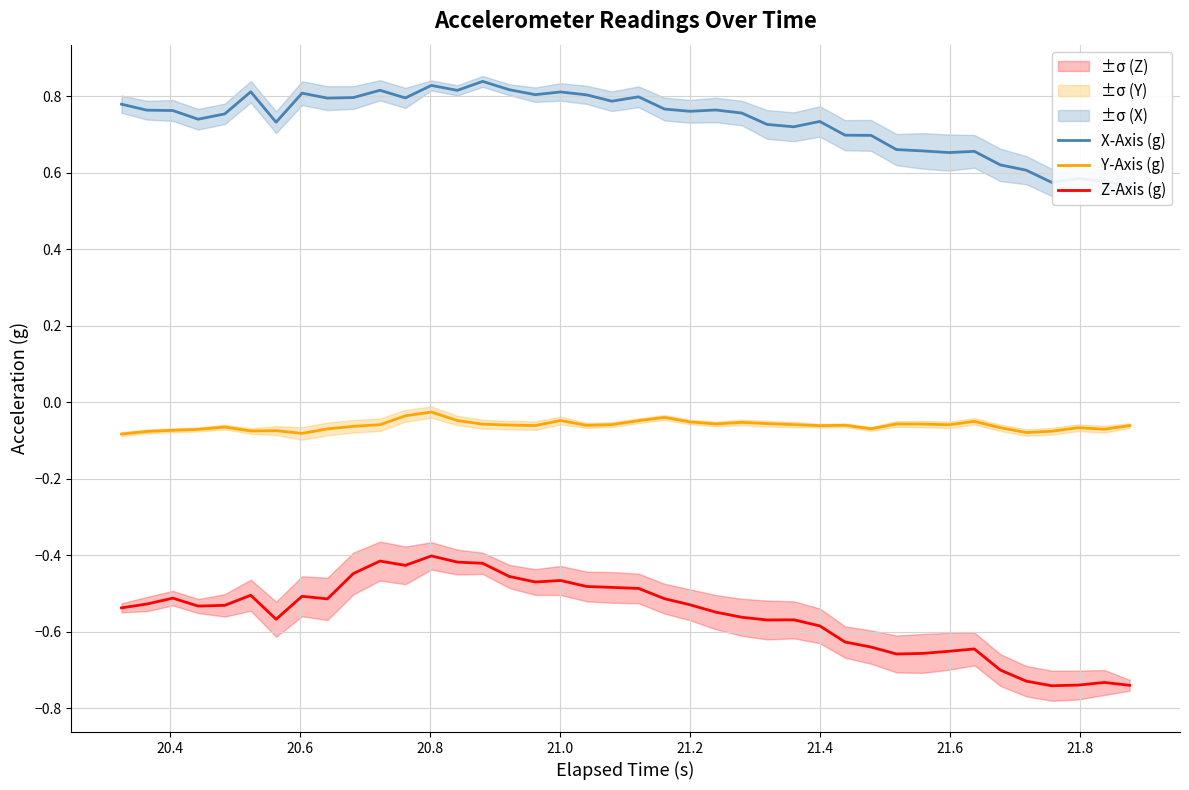

What is the sum of all Y-Axis (g) values?

-2.5